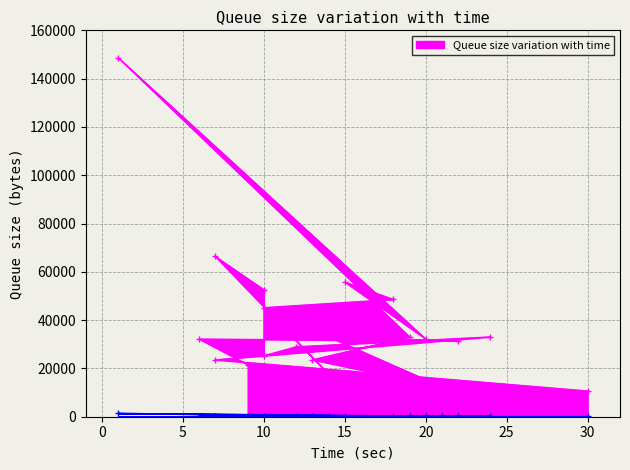

What is the label of the 17th point from the left?

12